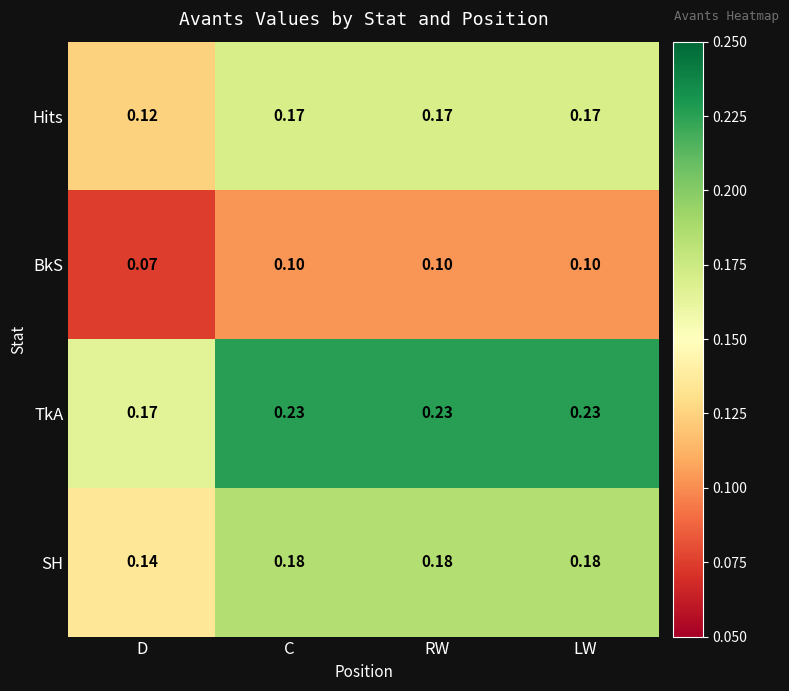

Is the value of BkS at C greater than the value of Hits at RW?

No